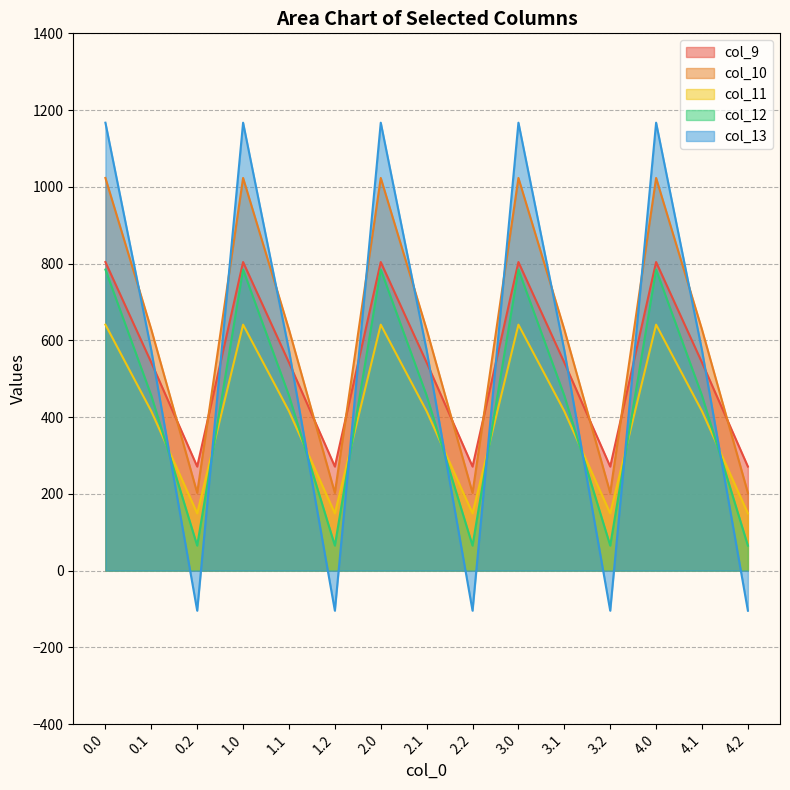

How many lines are shown in the chart?

5